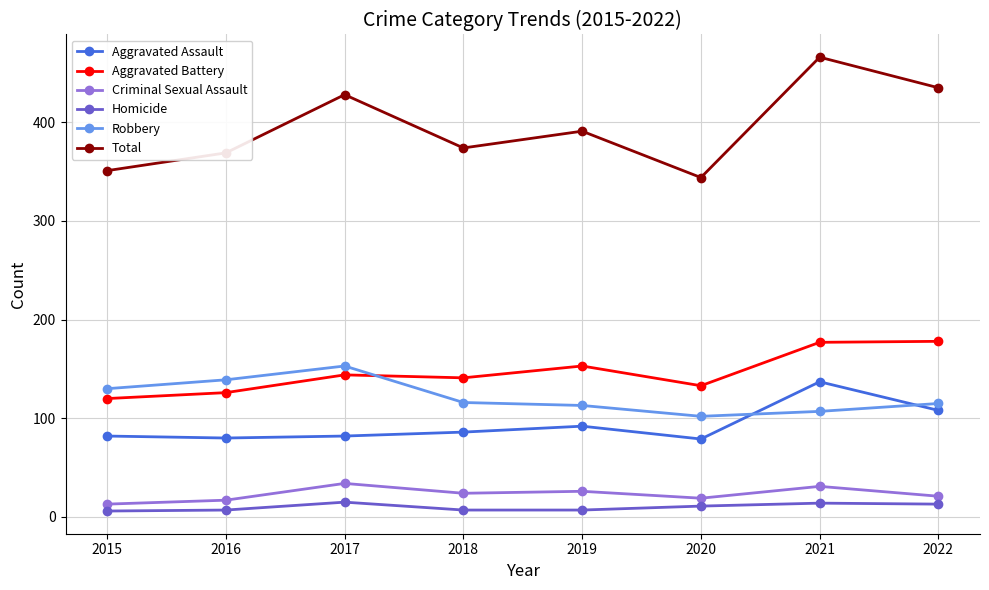

True or false: Homicide and Robbery cross at least once.

False